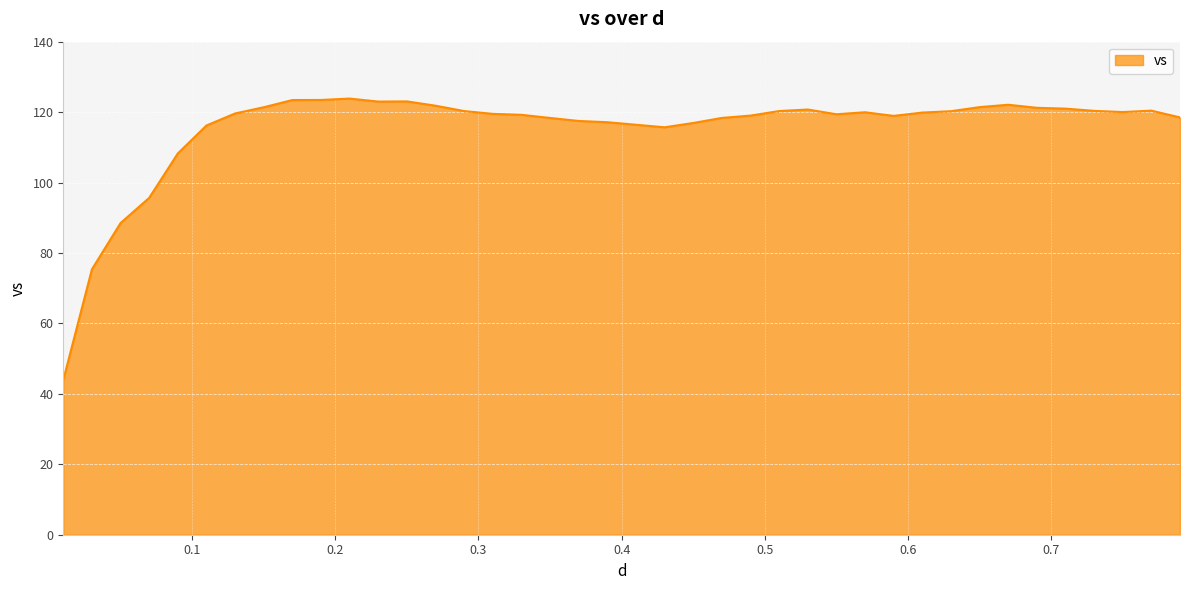

What is the difference between the maximum and minimum values?

79.9